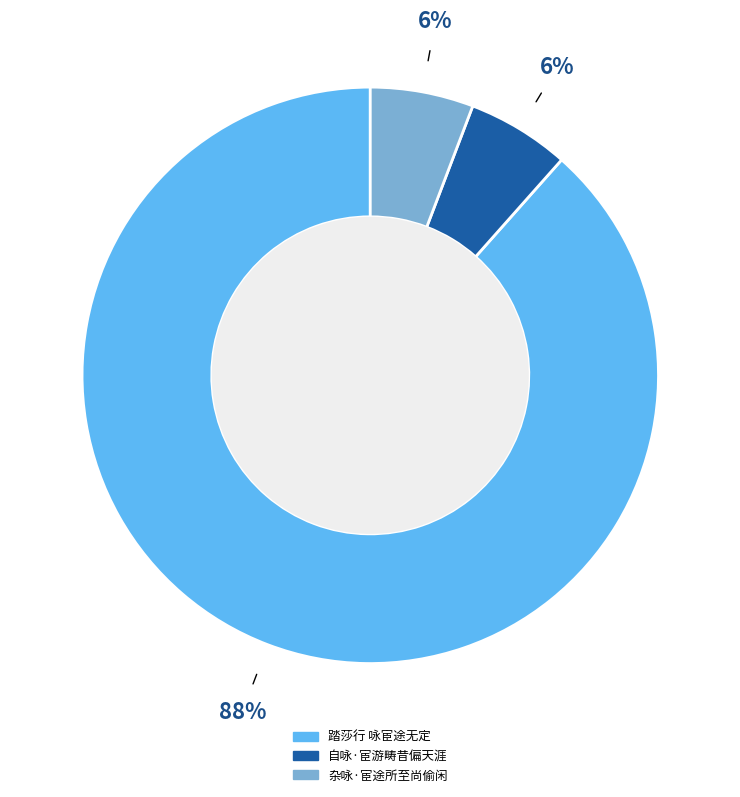

Approximately how many times larger is the value at 杂咏·宦途所至尚偷闲 compared to 自咏·宦游畴昔偏天涯?

1.0